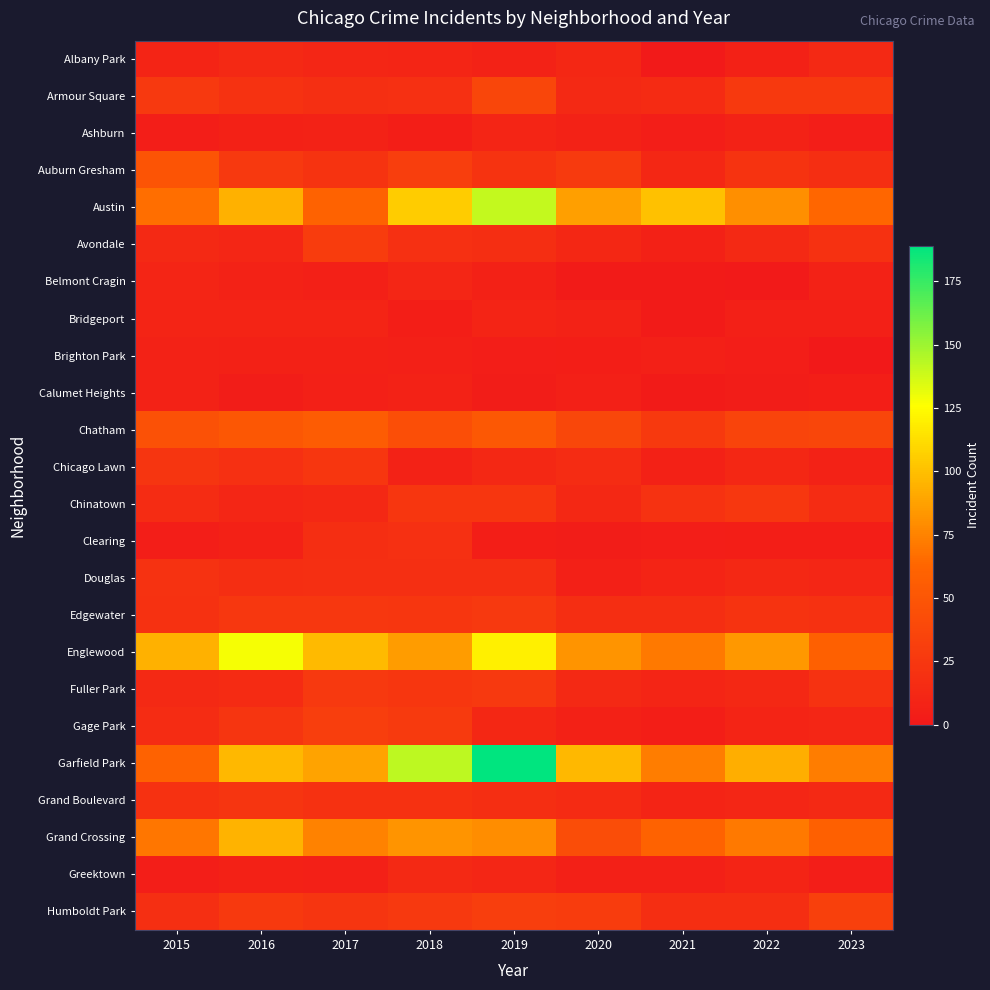

What is the total value across all series at 2017?

695